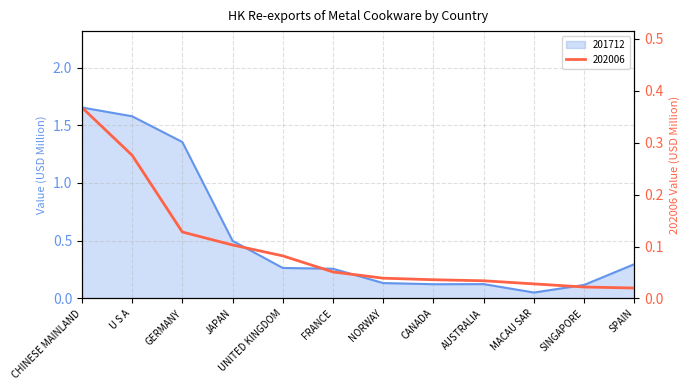

Reading left to right, list all the values displayed in this chart.

201712: 1.7	1.6	1.4	0.5	0.3	0.3	0.1	0.1	0.1	0.1	0.1	0.3
202006: 0.4	0.3	0.1	0.1	0.1	0.1	0.0	0.0	0.0	0.0	0.0	0.0